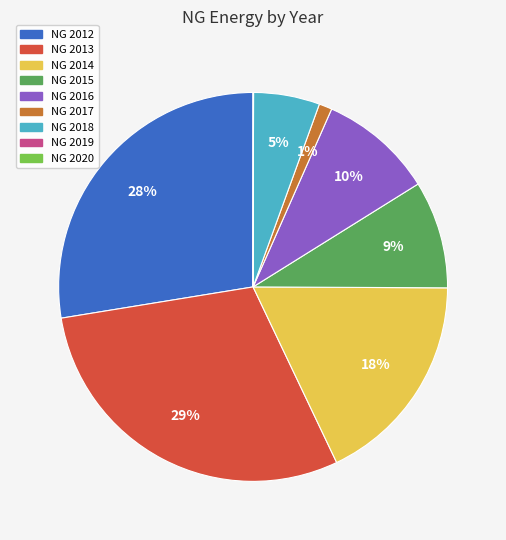

To the nearest percent, what is the average slice percentage?

11%